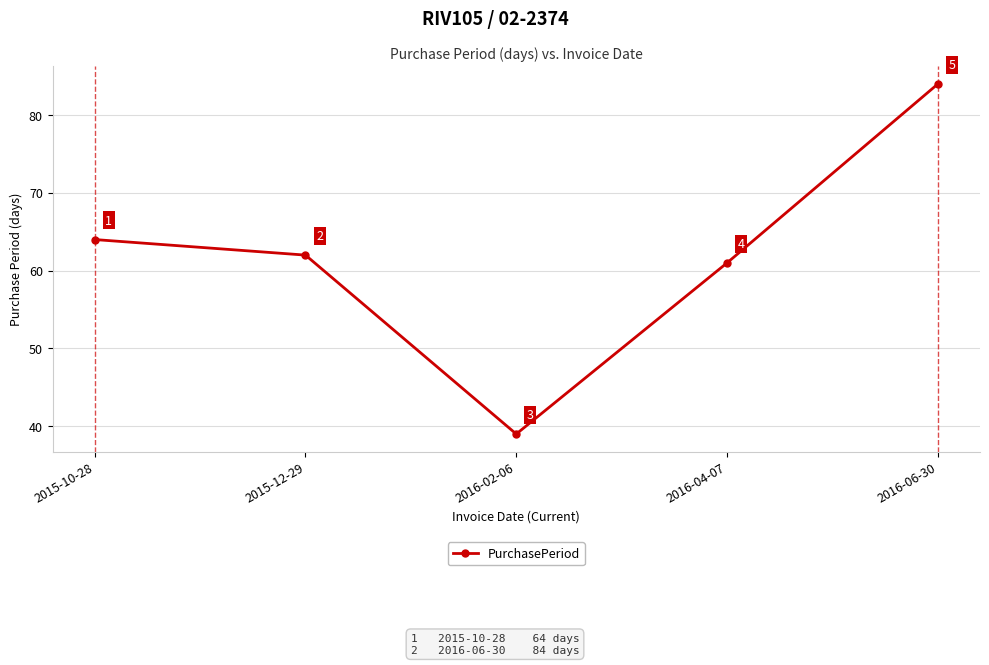

What is the ratio of the value at 2016-06-30 to the value at 2016-02-06?

2.2